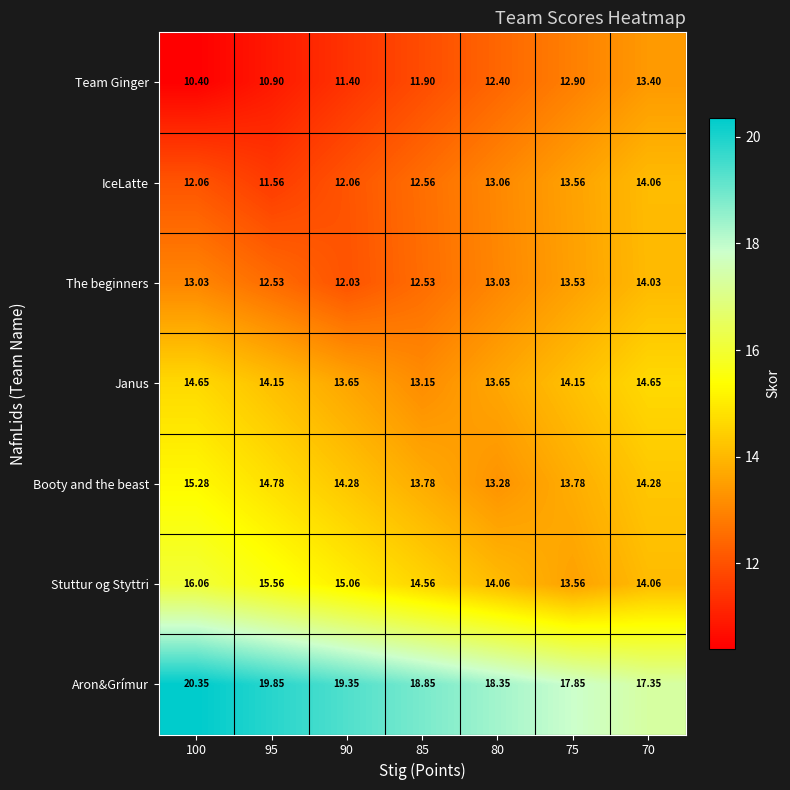

List the series in order of their peak value, lowest first.

Team Ginger, The beginners, IceLatte, Janus, Booty and the beast, Stuttur og Styttri, Aron&Grímur